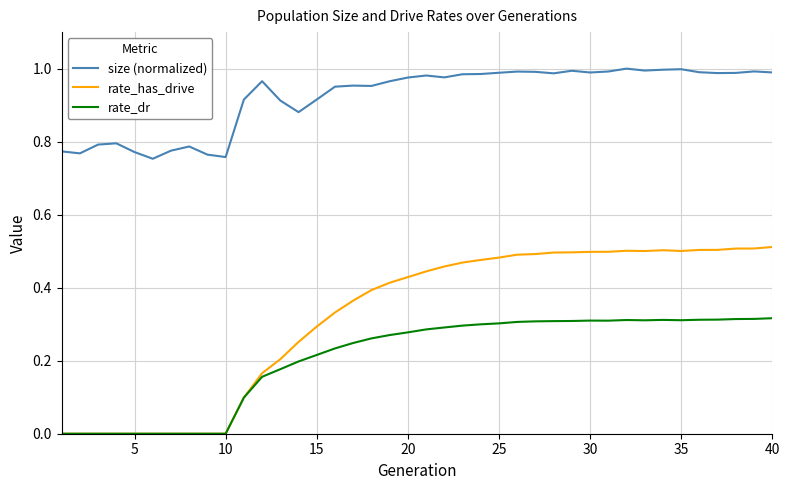

Which series has the largest range (max minus min)?

rate_has_drive